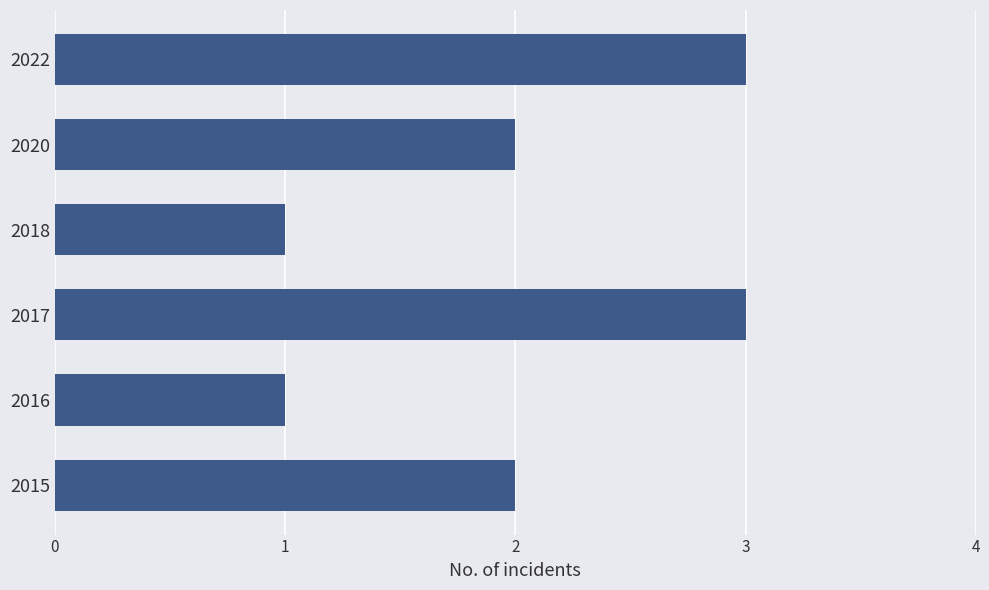

The chart shows a value of 1 at 2020. True or false?

False